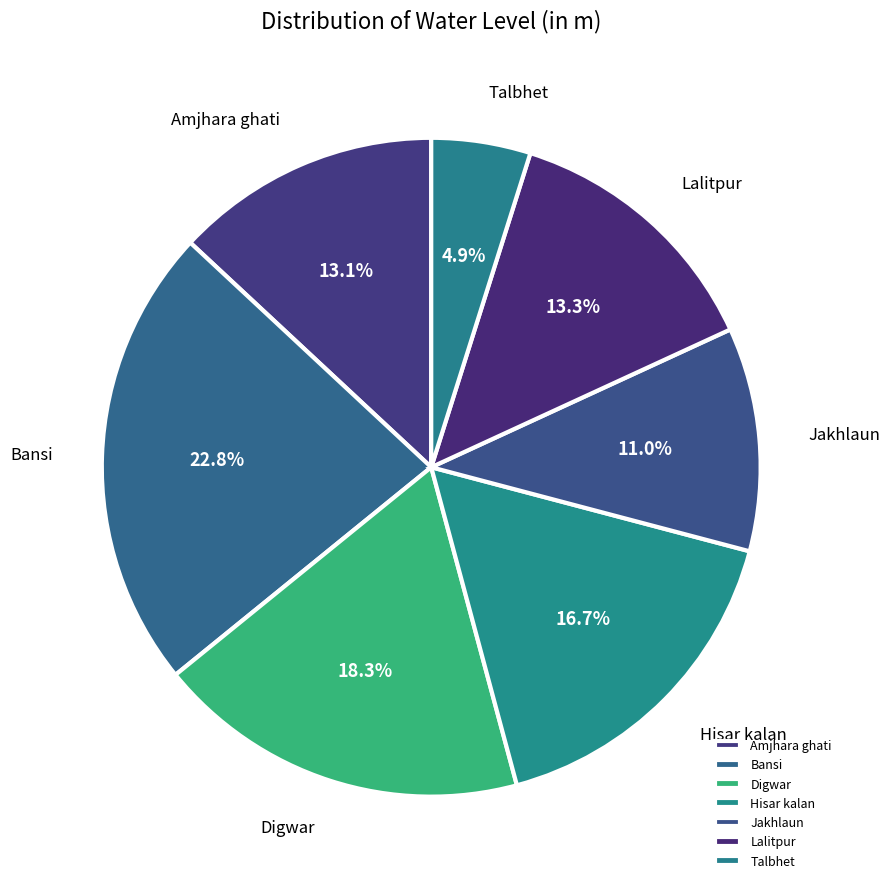

Which category has the smallest portion of the pie?

Talbhet